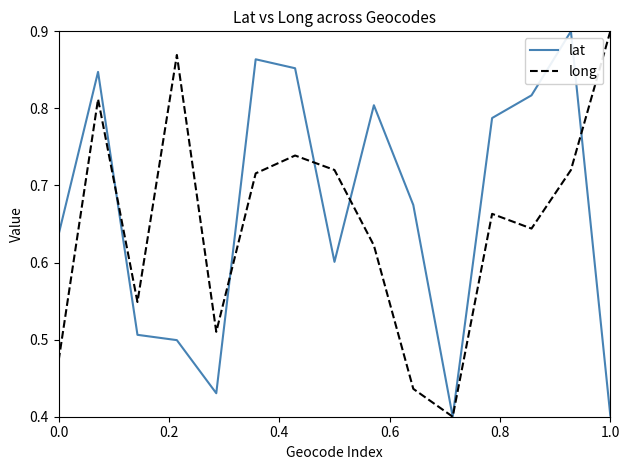

How many lines are shown in the chart?

2